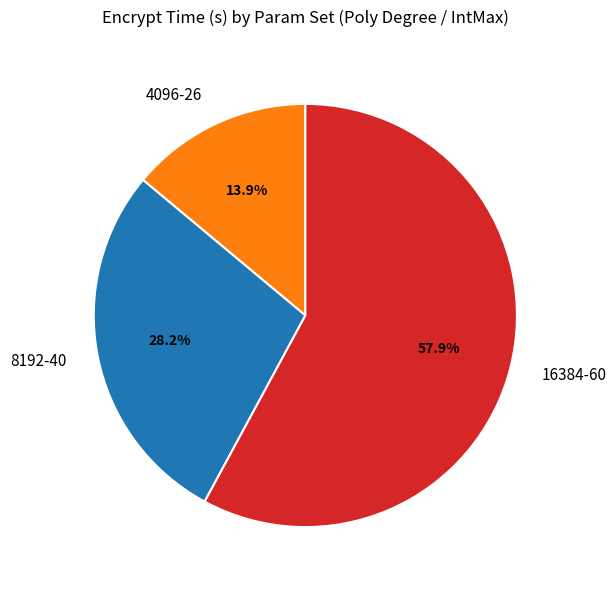

Combined, do 16384-60 and 8192-40 account for over 50%?

Yes